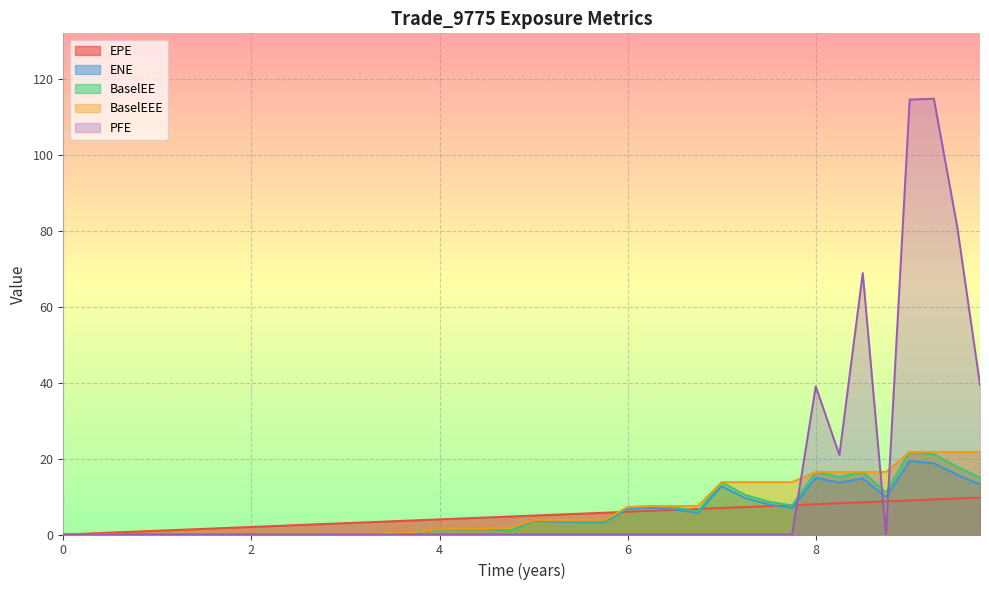

Between 3.74863 and 5.99859, which series saw the biggest shift?

BaselEE